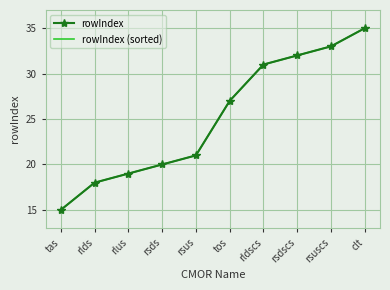

Rank the categories by rowIndex (sorted) value from highest to lowest.

clt, rsuscs, rsdscs, rldscs, tos, rsus, rsds, rlus, rlds, tas